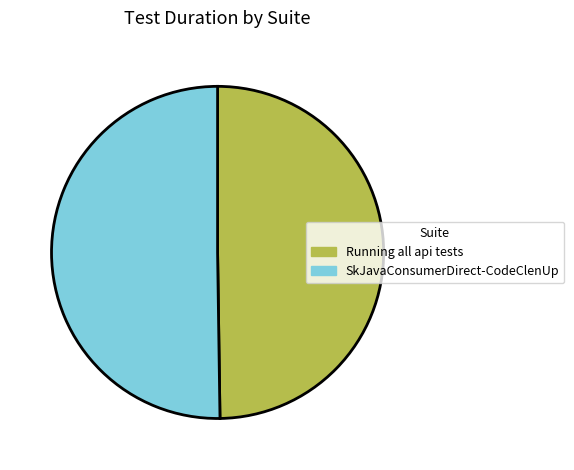

Is the sum of SkJavaConsumerDirect-CodeClenUp and Running all api tests greater than half?

Yes